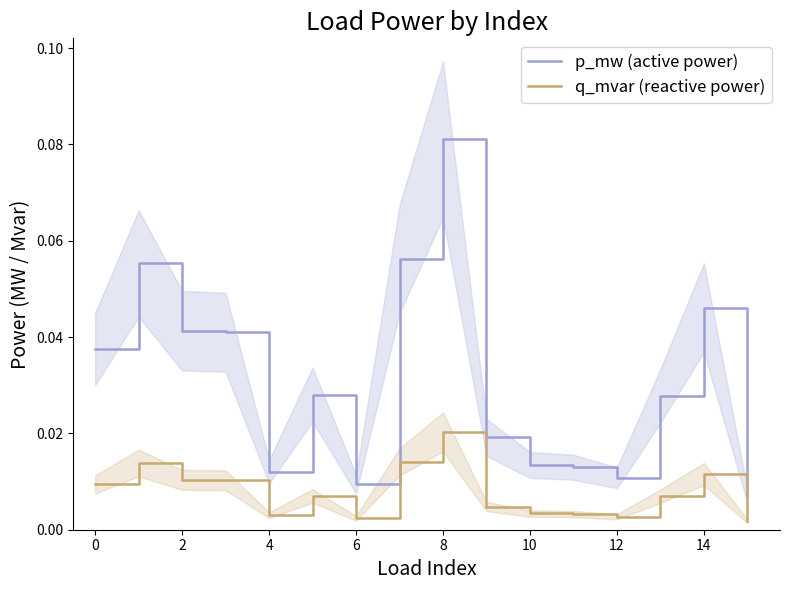

What are all the series names shown in the legend?

p_mw (active power), q_mvar (reactive power)